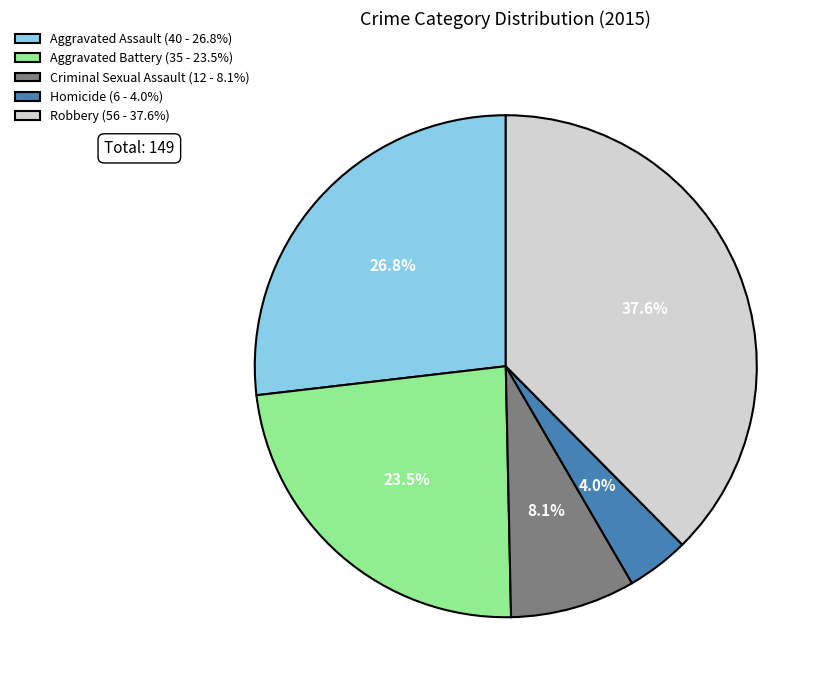

To the nearest percent, what is the difference between the Aggravated Assault and Homicide slice percentages?

23%